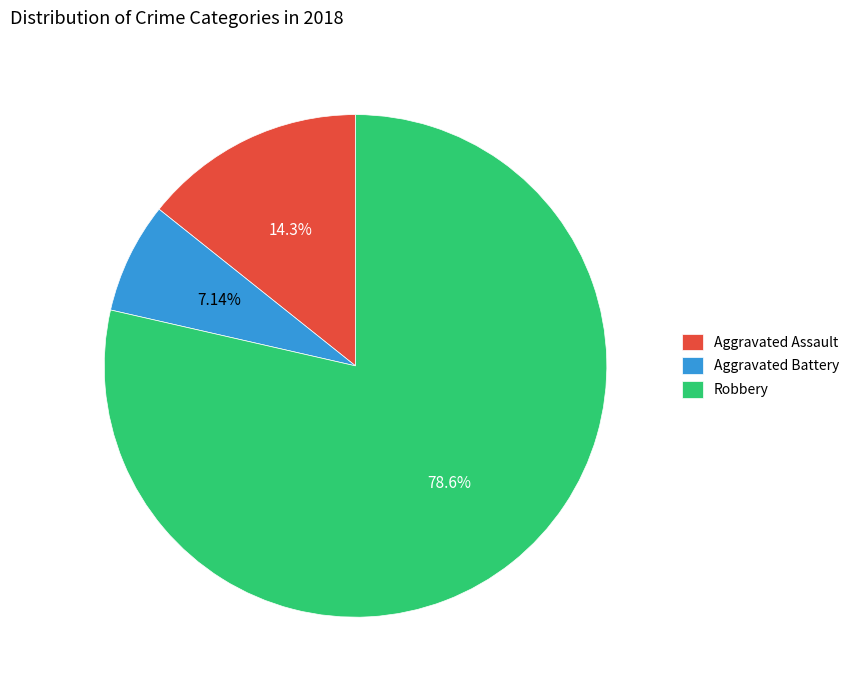

To the nearest percent, what is the difference between the largest and smallest slice percentages?

71%